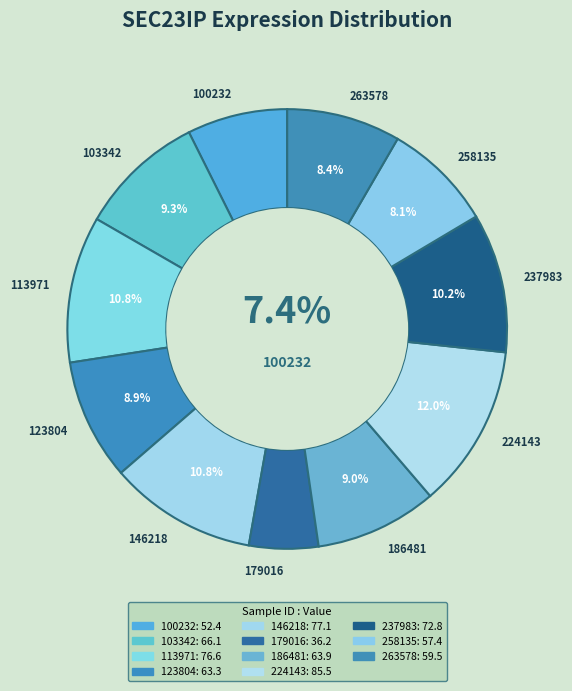

How many slices are in this pie chart?

11